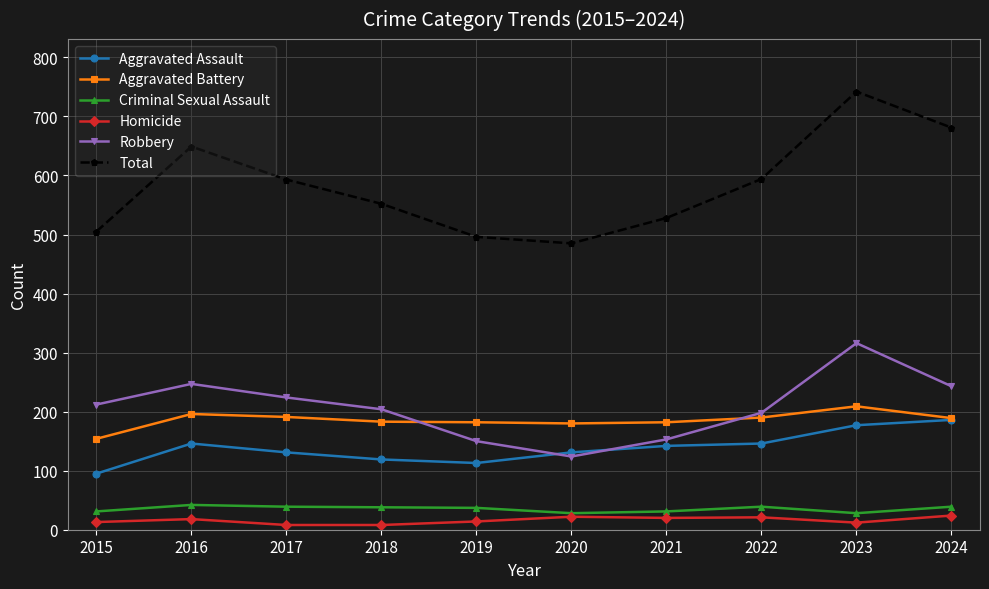

Which series has the largest total across all categories?

Total